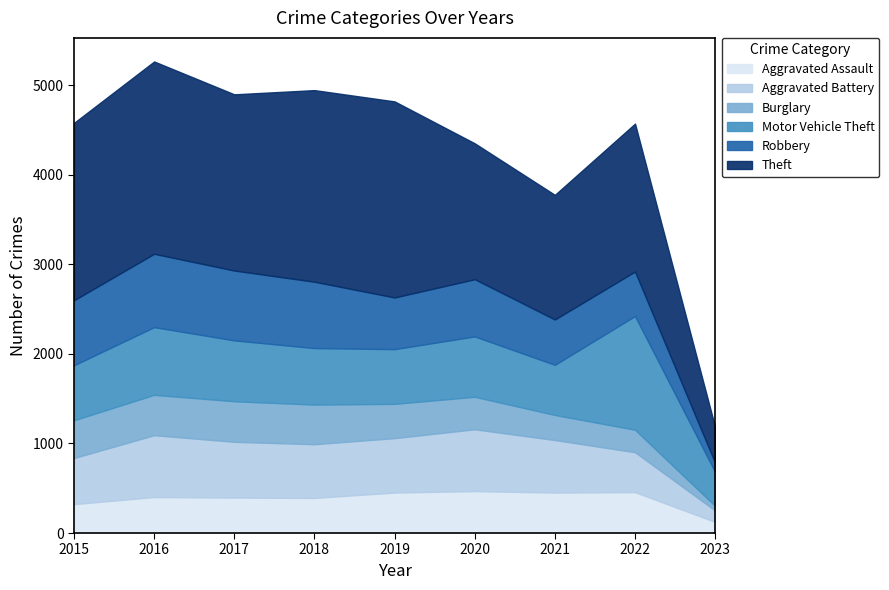

Is the value of Aggravated Battery at 2019 greater than the value of Theft at 2016?

No